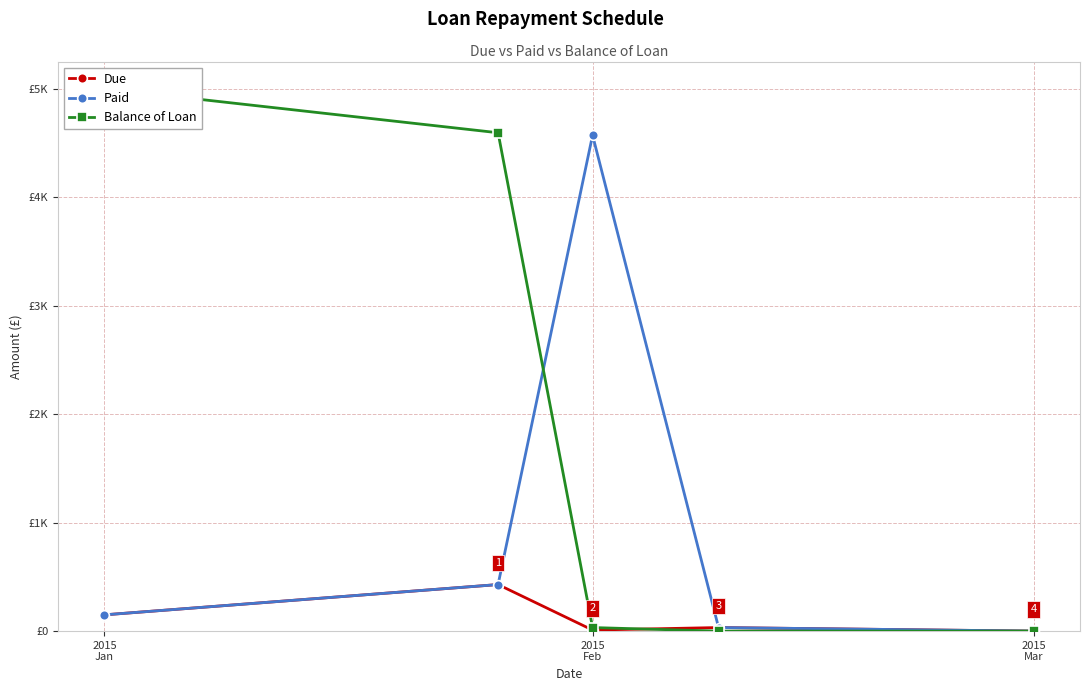

The Balance of Loan series shows 6257.0 at 2015
Feb. True or false?

False